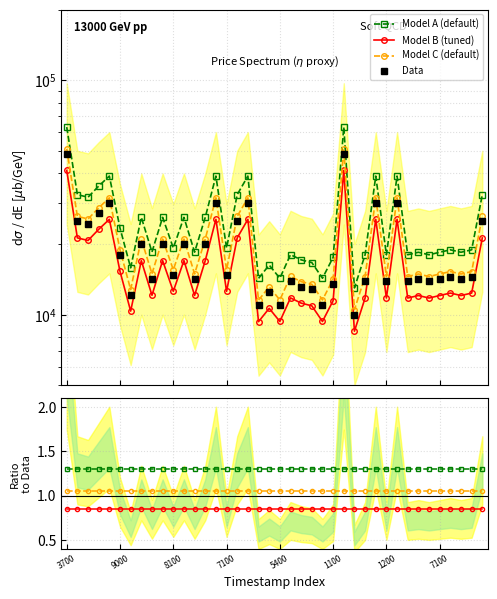

What is the change in value from 1576037100 to 1576174500?

+12923.4